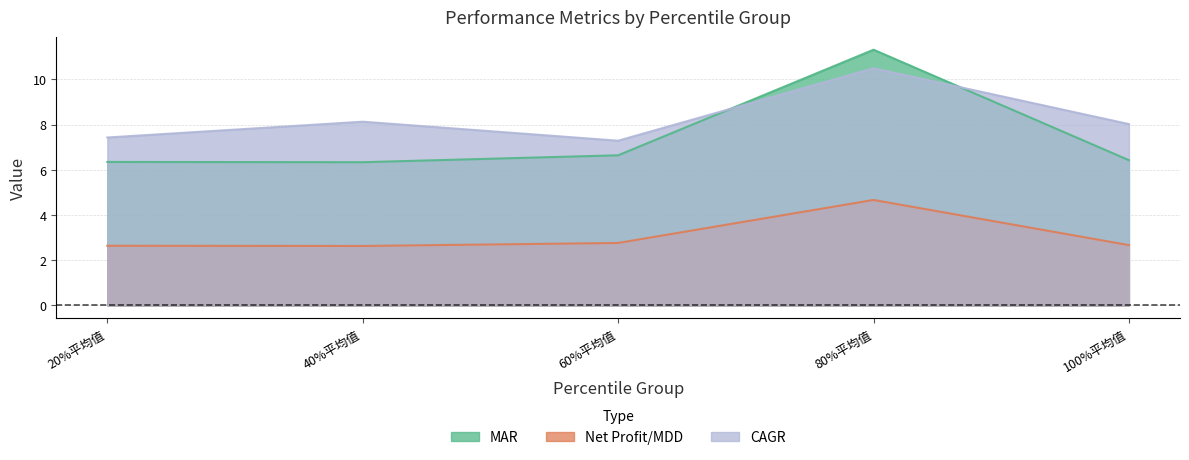

Count the Net Profit/MDD values in the range 2 to 3.

4